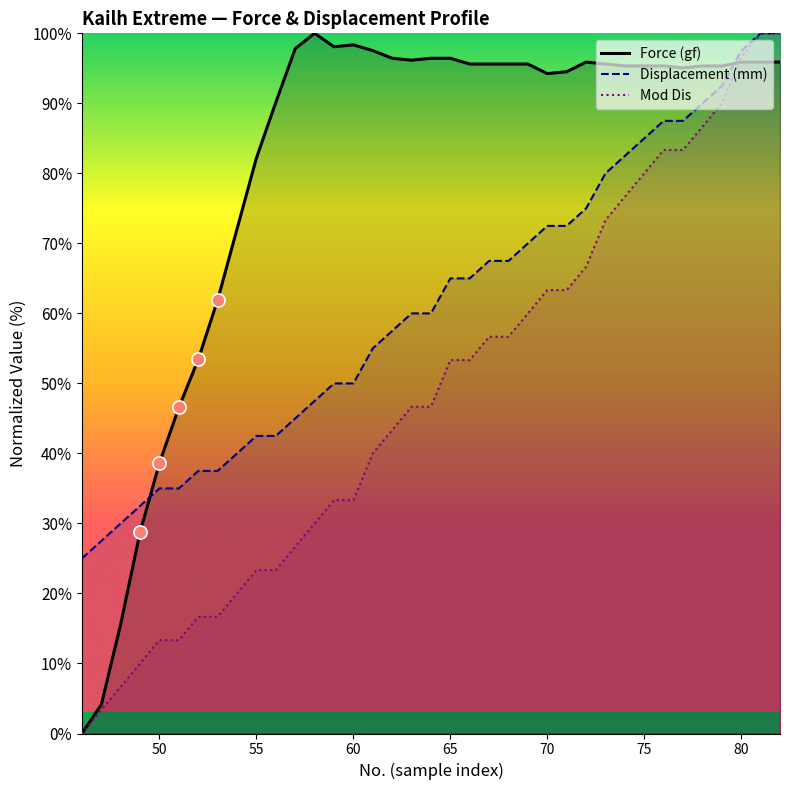

What is the total value across all series at 50?

87.0